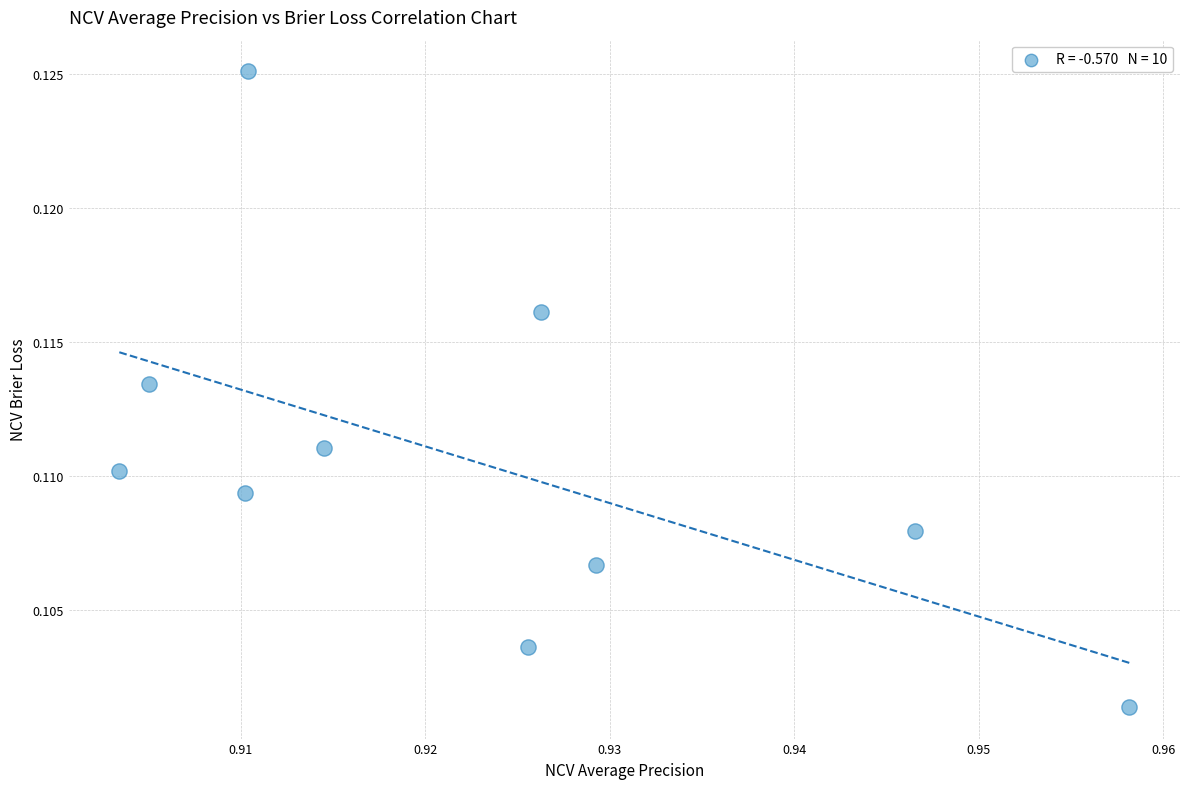

What is the average X value?

0.9